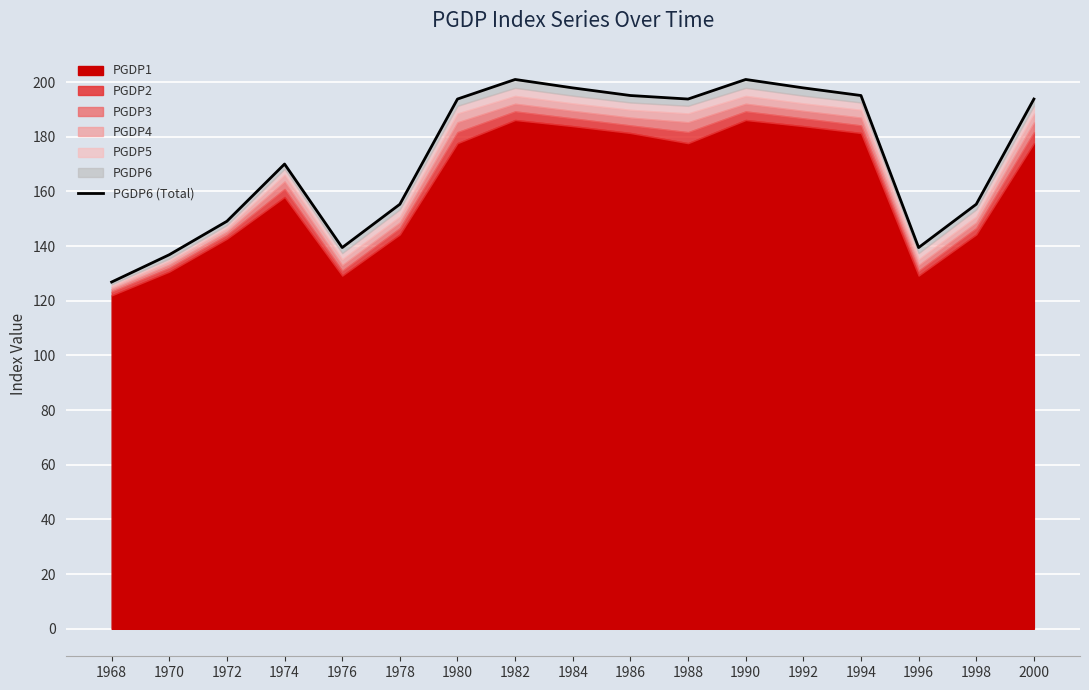

What is the ratio of the value at 1970 to the value at 1972?

0.9